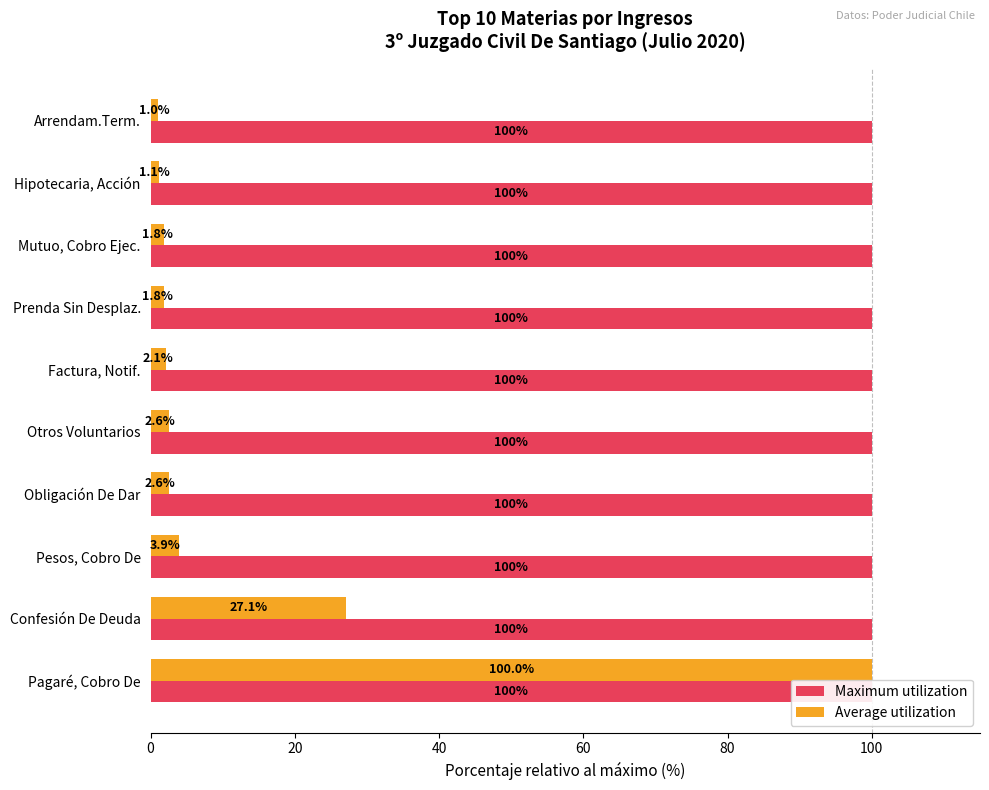

At how many categories does at least one series exceed 98?

1